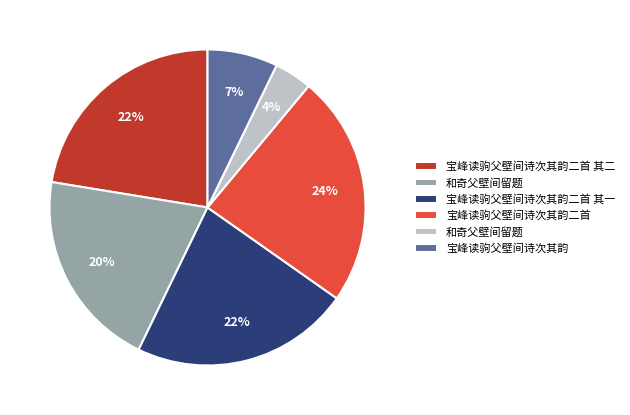

Is there a majority slice in this chart?

No